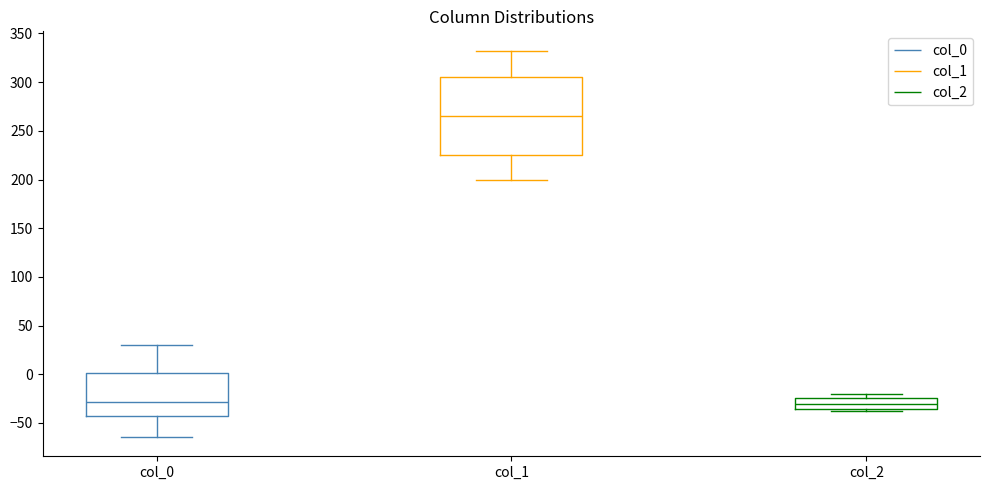

Reading left to right, transcribe this box plot: for each box, give where its median line is, the range the box spans, and where its two whiskers end, as read against the y-axis. The values are not printed on the chart, so give them approximately, as read against the axis.

col_0: median -30, box -45 to 0, whiskers -65 to 30
col_1: median 265, box 225 to 305, whiskers 200 to 330
col_2: median -30, box -35 to -25, whiskers -40 to -20